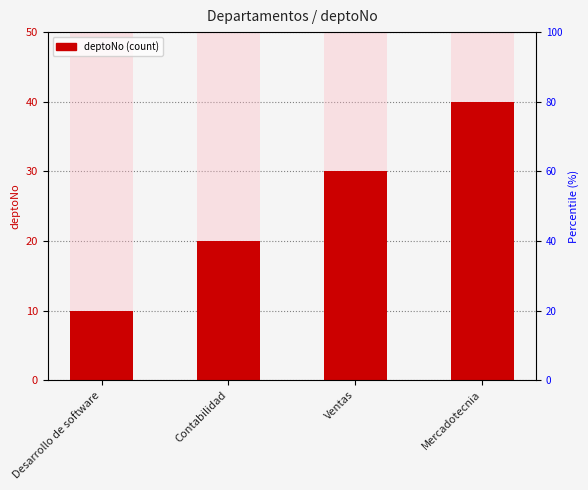

Reading left to right, extract all data points from this chart.

Desarrollo de software=10	Contabilidad=20	Ventas=30	Mercadotecnia=40